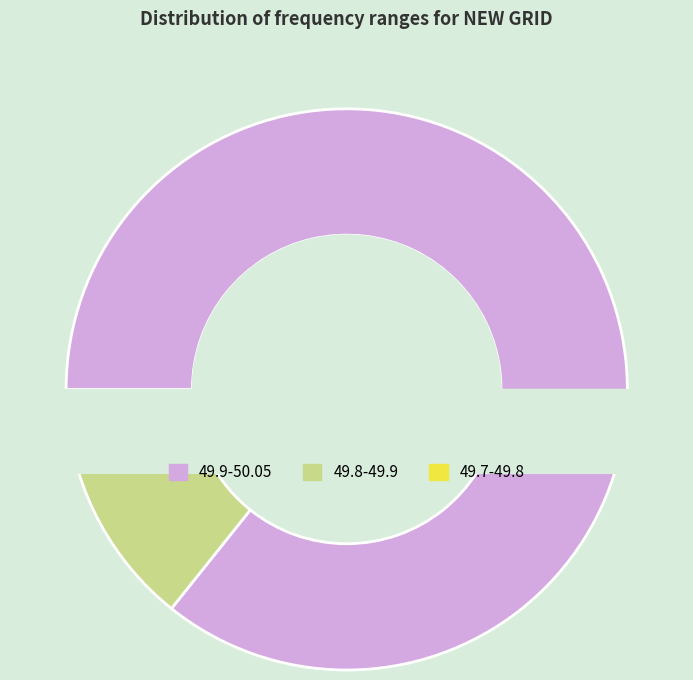

Which category has the biggest portion of the pie?

49.9-50.05